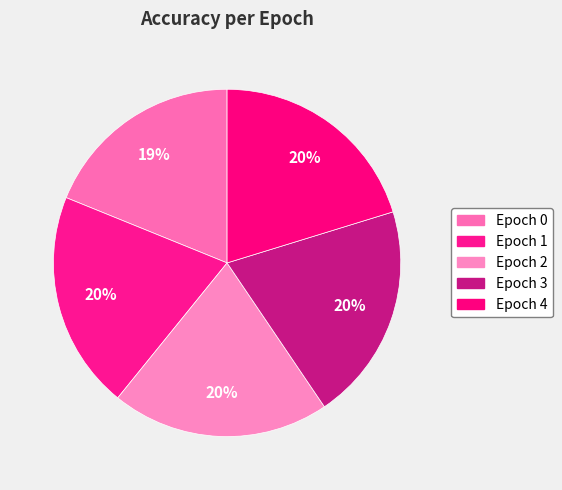

Rank the categories by value from lowest to highest.

Epoch 0, Epoch 4, Epoch 3, Epoch 1, Epoch 2